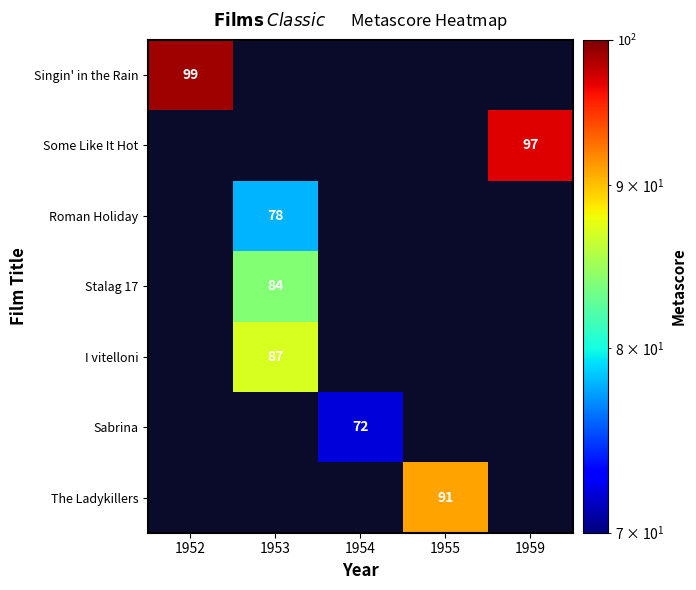

Is it true that Roman Holiday equals 110.8 at 1953?

False